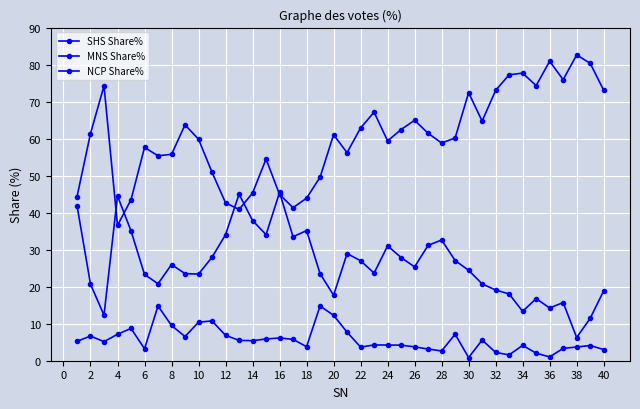

How many lines are shown in the chart?

3